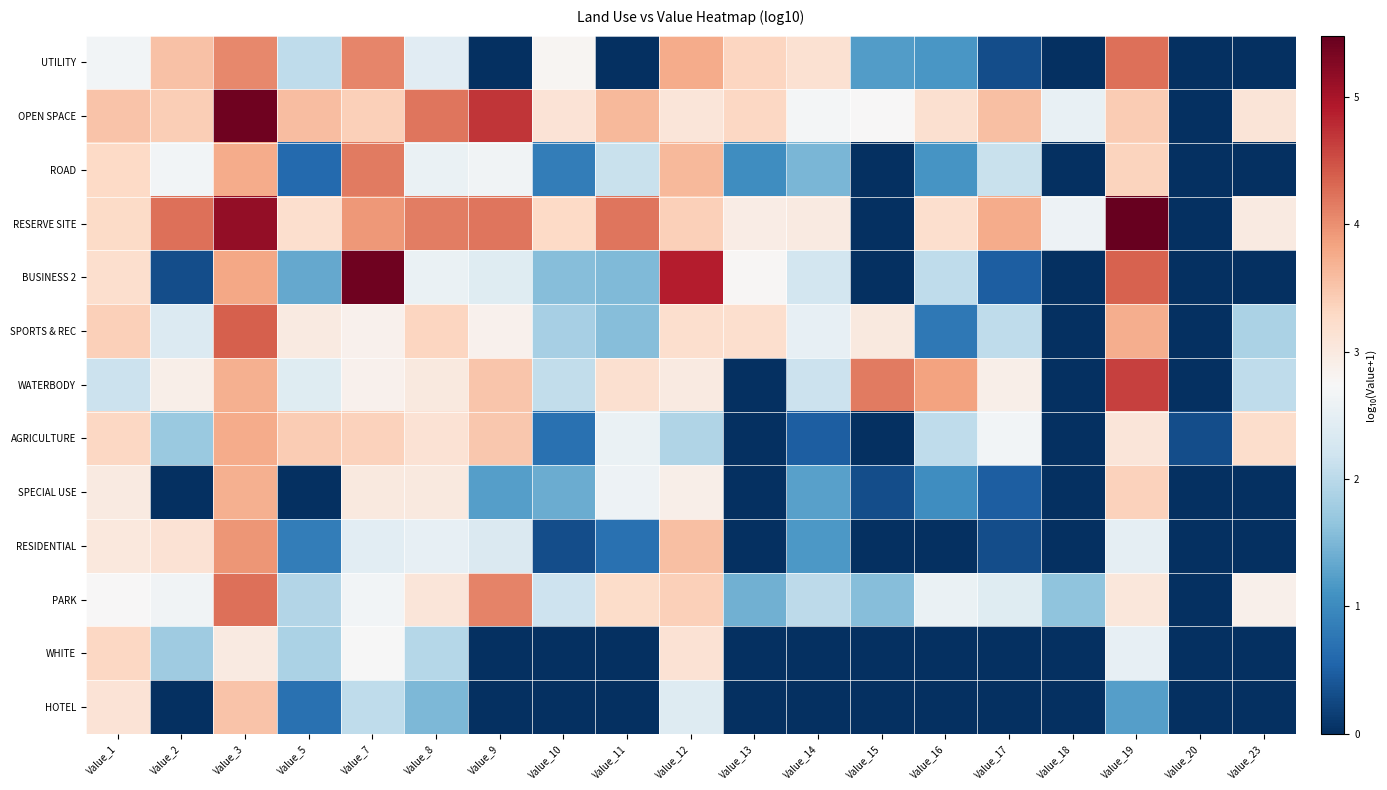

Which category has the lowest value across all series?

Value_9